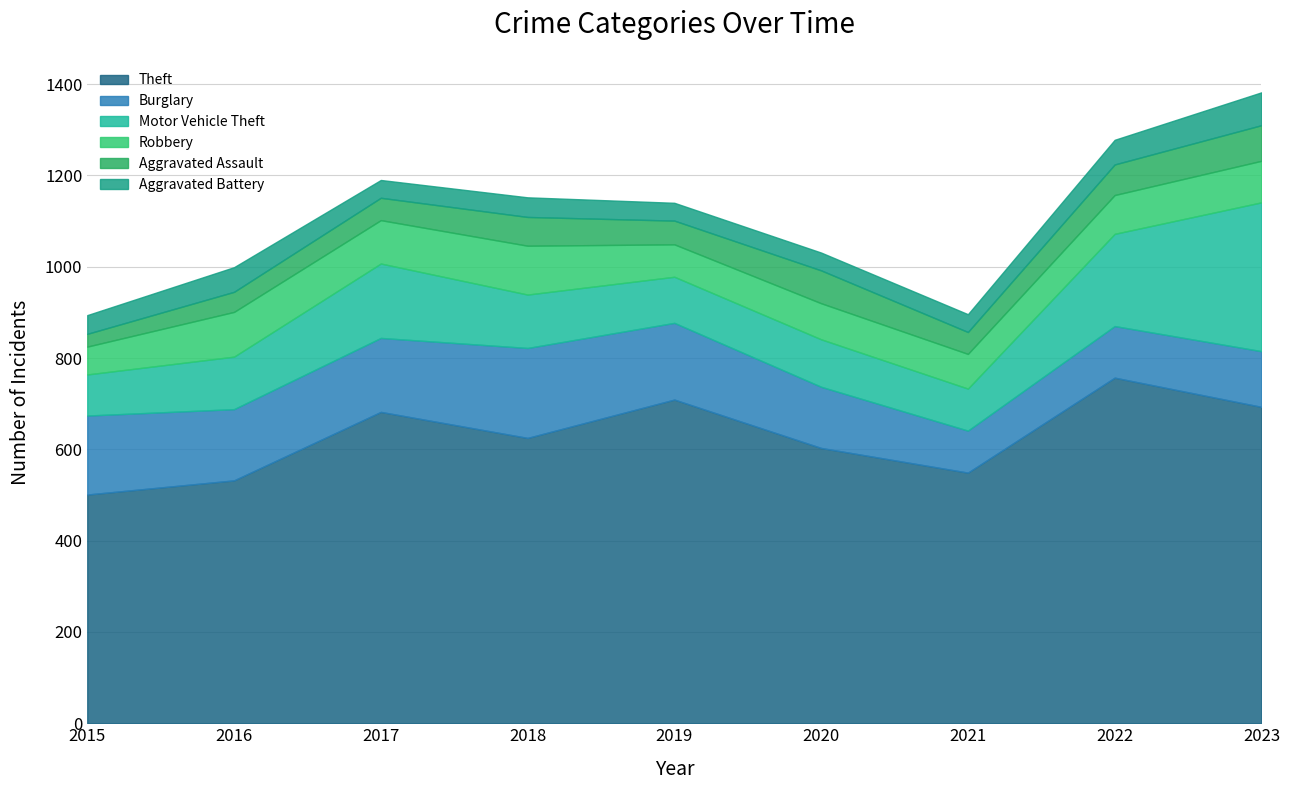

Which category has the lowest value in the Burglary series?

2021